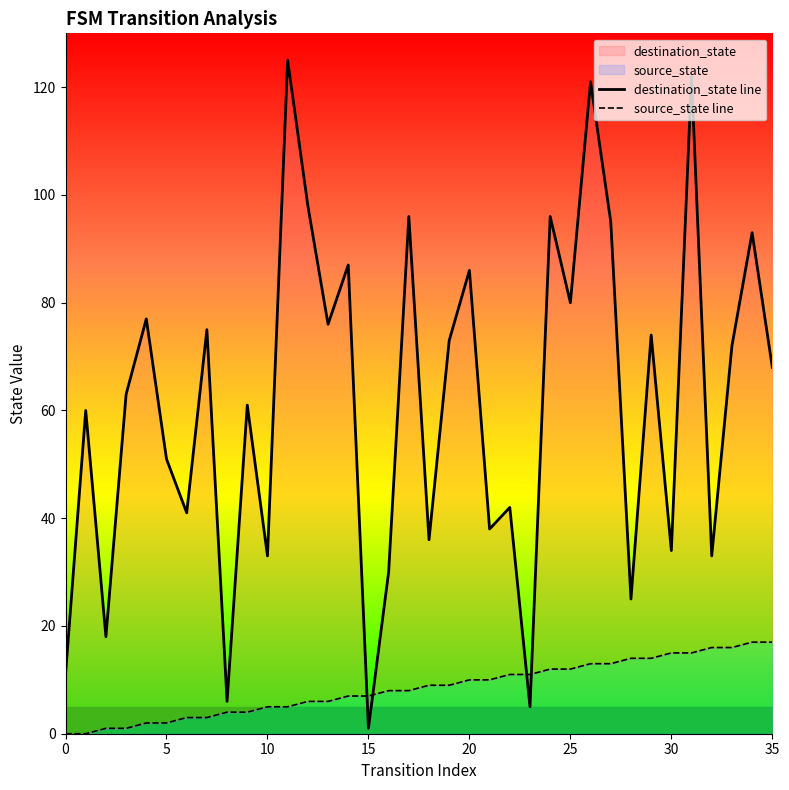

At which category is the sum across all series the highest?

31